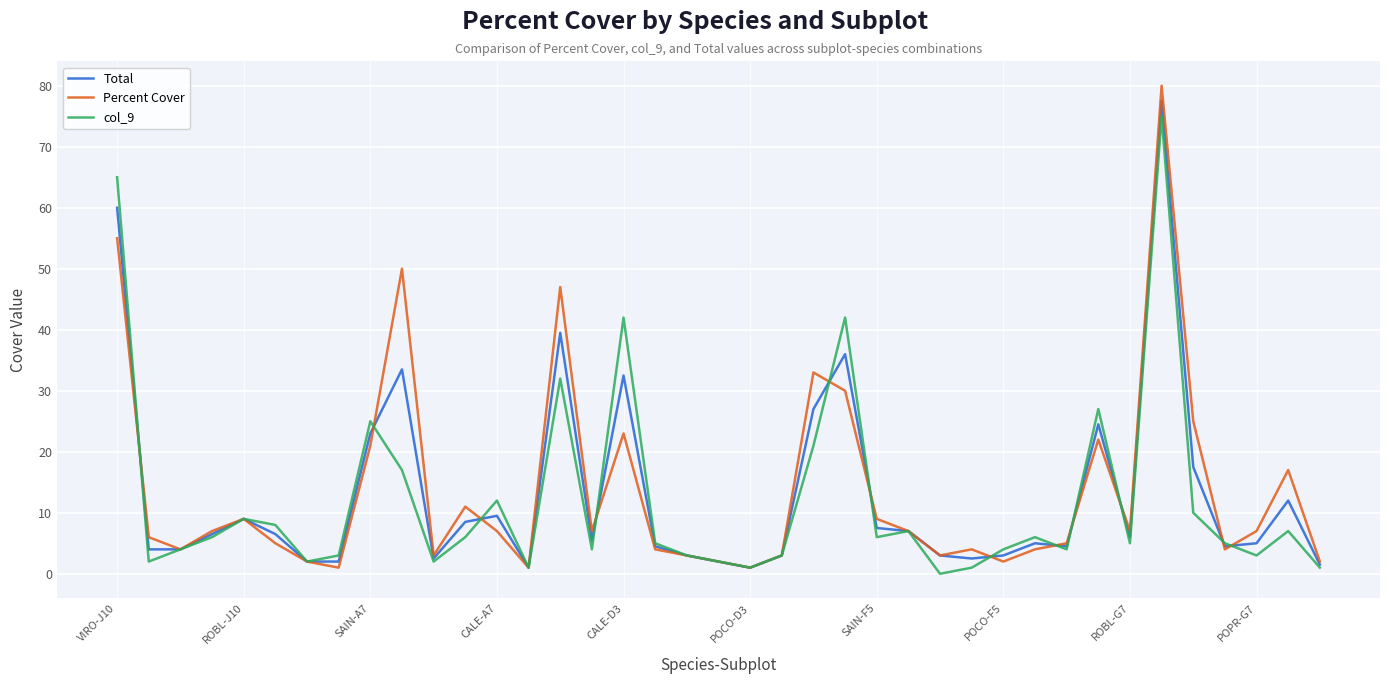

What is the highest value of the Percent Cover series?

80.0